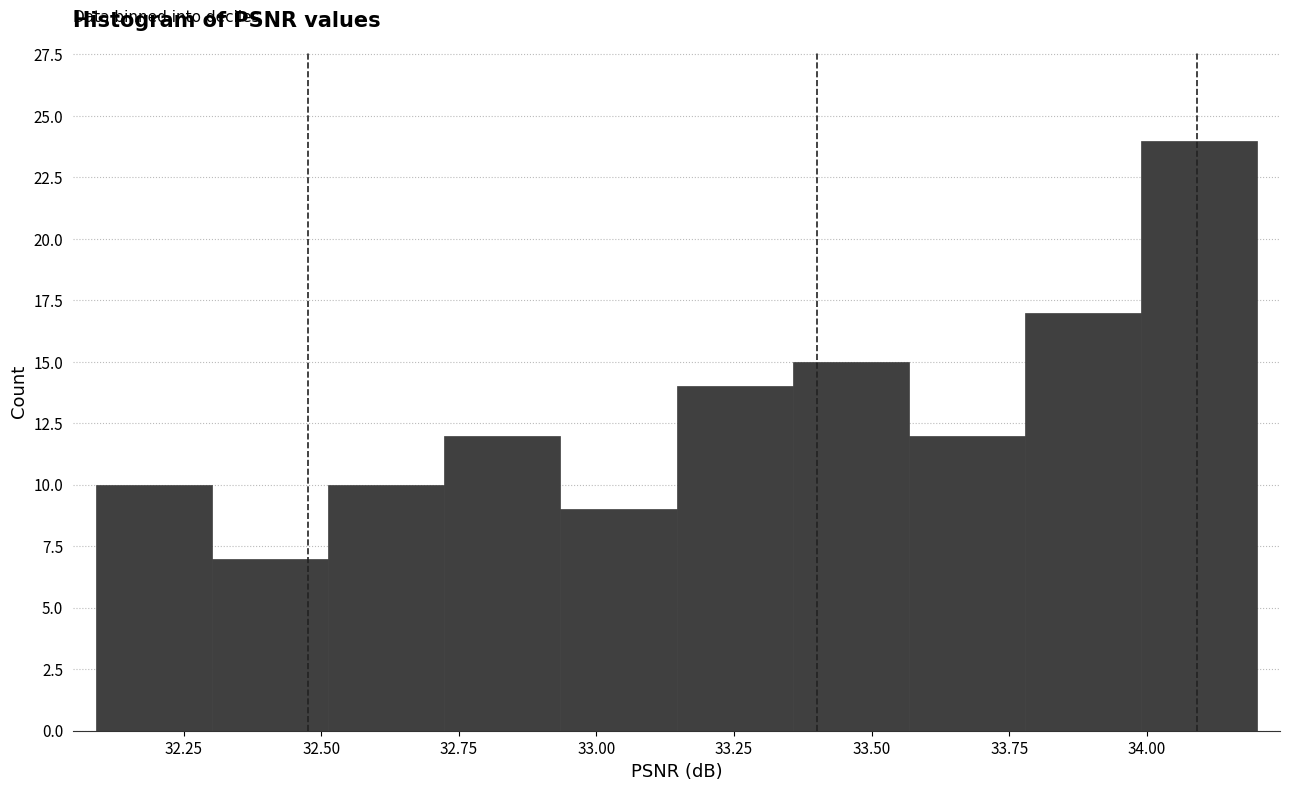

Reading left to right, transcribe this chart: for each bar, give the range it covers on the x-axis and its height. Neither the bar edges nor the heights are printed on the chart, so give them approximately, as read against the axes.

32.10 to 32.30: 10
32.30 to 32.50: 7
32.50 to 32.70: 10
32.70 to 32.95: 12
32.95 to 33.15: 9
33.15 to 33.35: 14
33.35 to 33.55: 15
33.55 to 33.80: 12
33.80 to 34.00: 17
34.00 to 34.20: 24